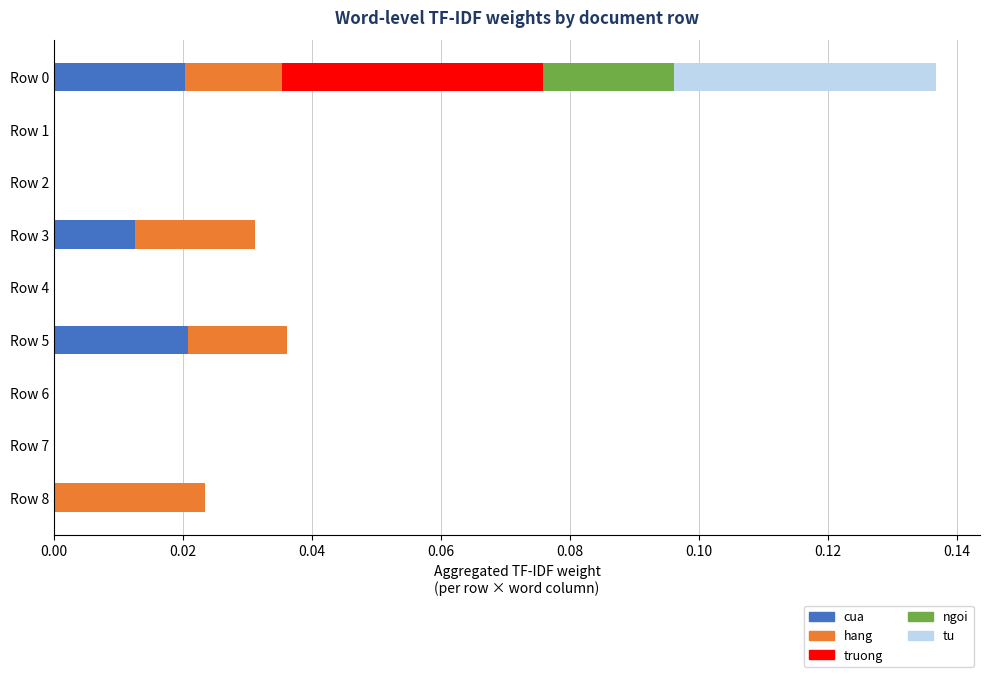

The value of cua at Row 7 is 0.0. True or false?

True